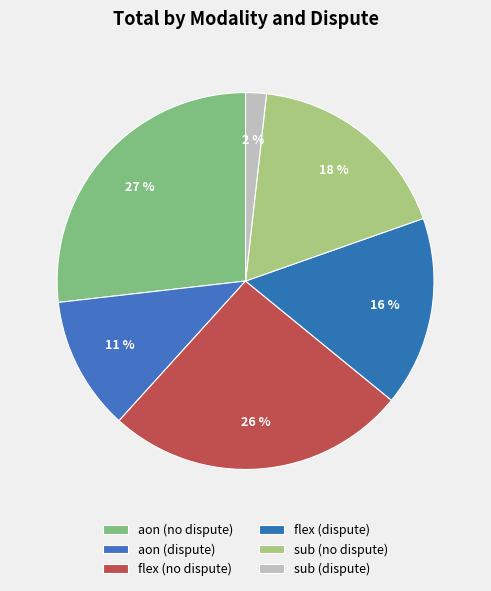

How many slices are in this pie chart?

6